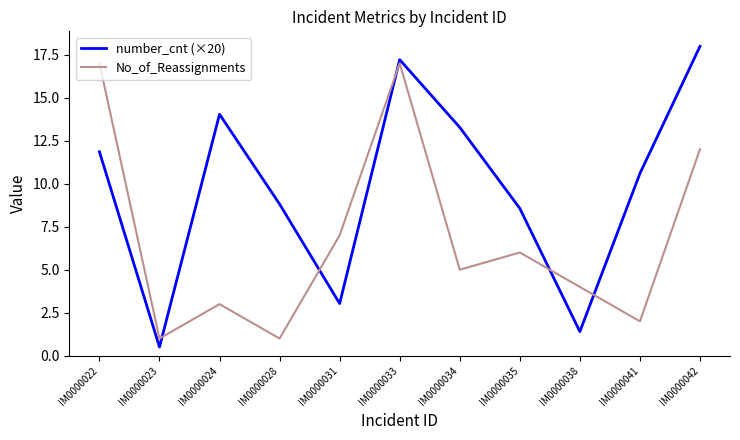

What is the total value across all series at IM0000022?

28.9